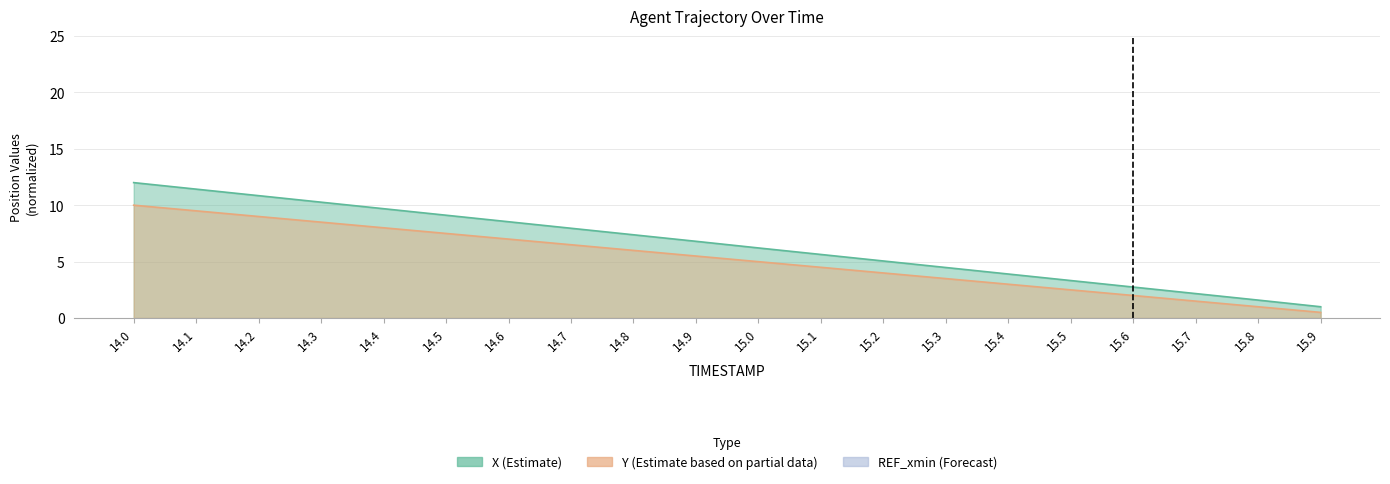

What is the maximum value for Y?

10.0